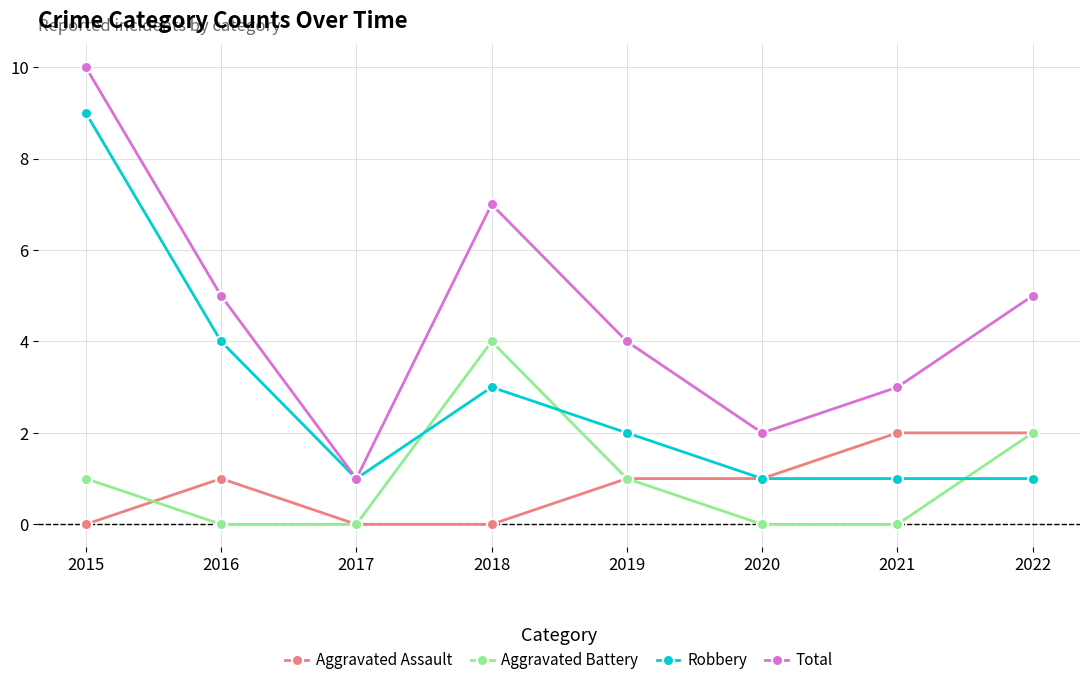

Which label corresponds to the largest value in the chart?

2015